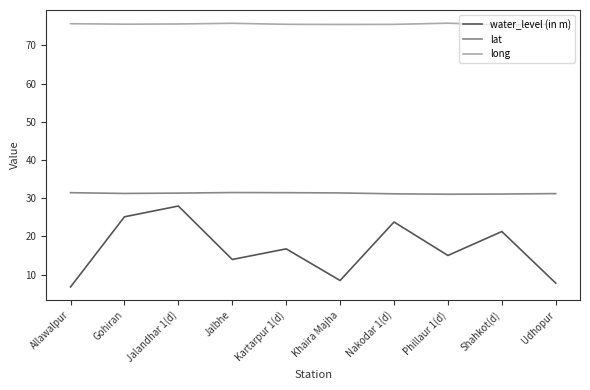

What is the maximum value for long?

75.8